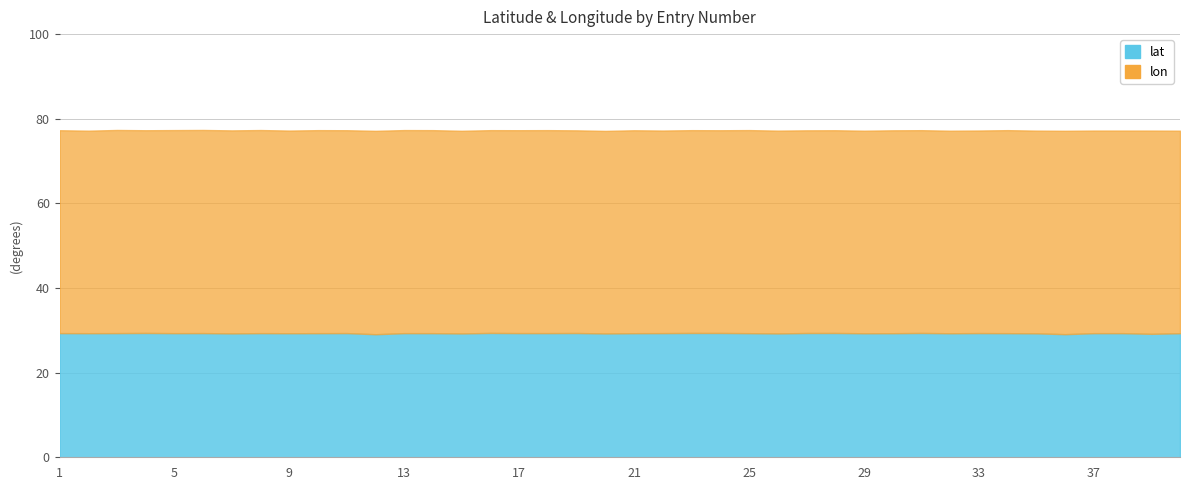

Rank the categories by lat value from lowest to highest.

12, 36, 39, 20, 15, 26, 7, 35, 32, 29, 9, 40, 30, 21, 2, 25, 14, 34, 37, 10, 38, 5, 13, 8, 22, 18, 3, 1, 6, 17, 11, 33, 19, 27, 28, 24, 31, 4, 23, 16